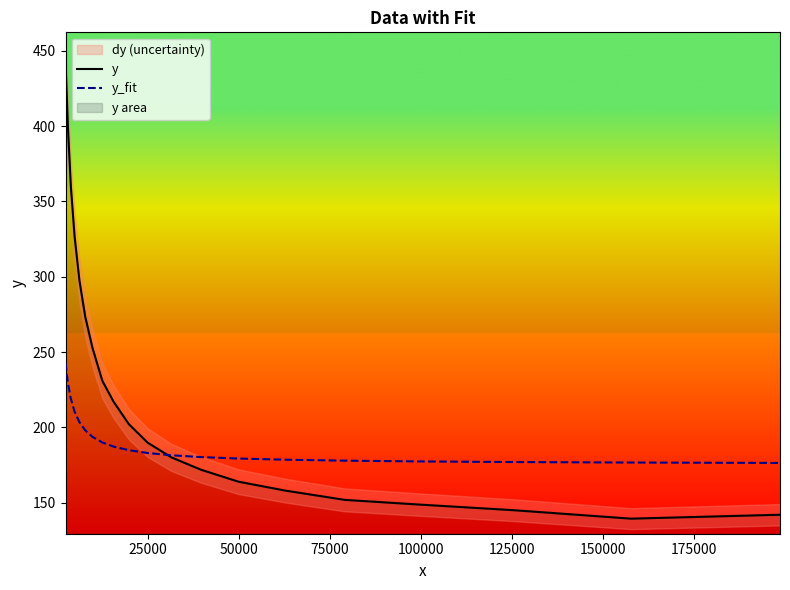

What is the lowest value of the y series?

139.4